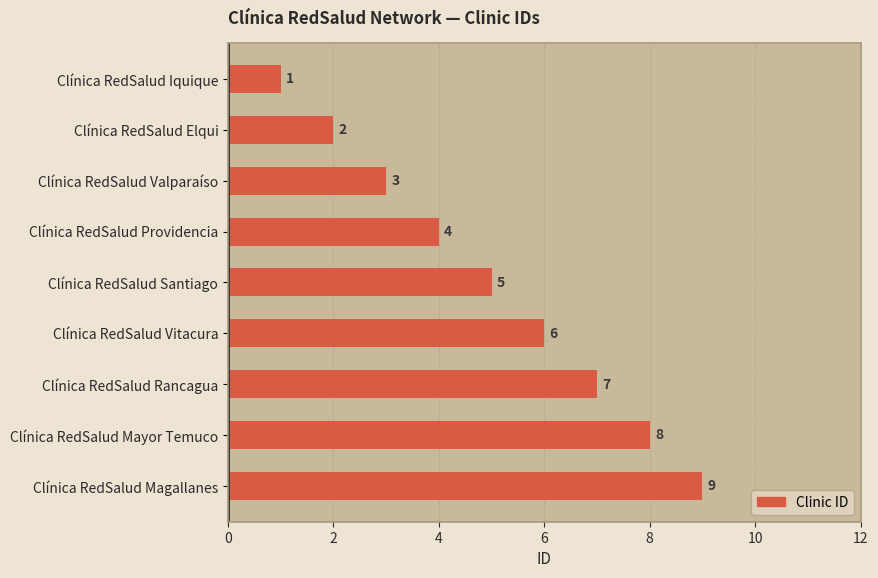

List the labels in order of value, largest first.

Clínica RedSalud Magallanes, Clínica RedSalud Mayor Temuco, Clínica RedSalud Rancagua, Clínica RedSalud Vitacura, Clínica RedSalud Santiago, Clínica RedSalud Providencia, Clínica RedSalud Valparaíso, Clínica RedSalud Elqui, Clínica RedSalud Iquique